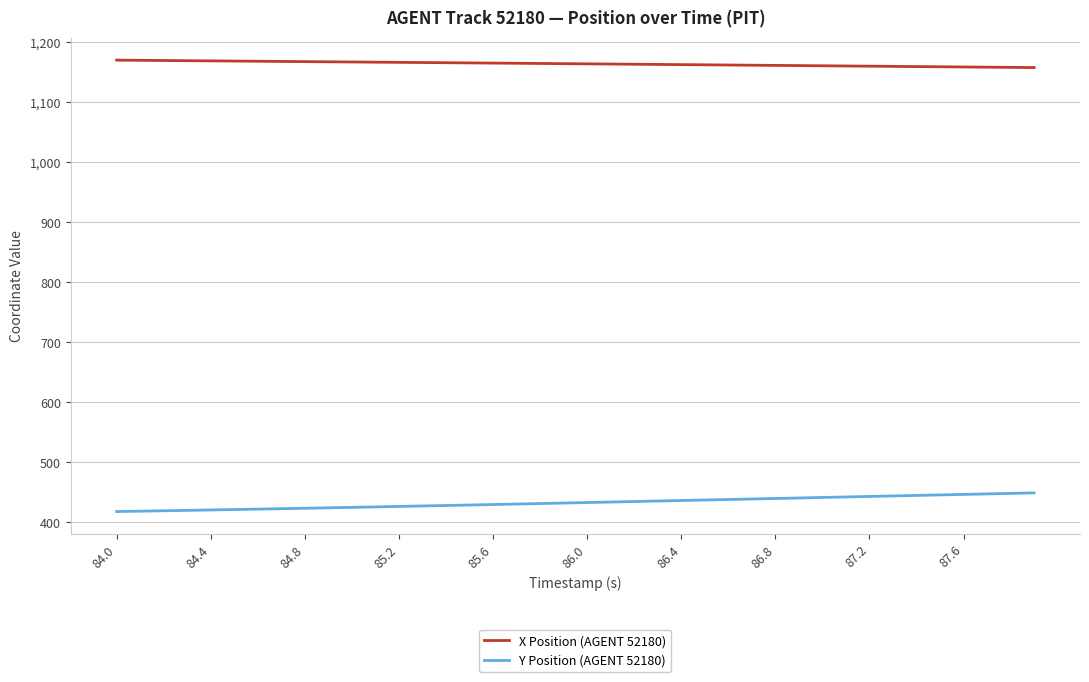

Which series has the largest total across all categories?

X Position (AGENT 52180)